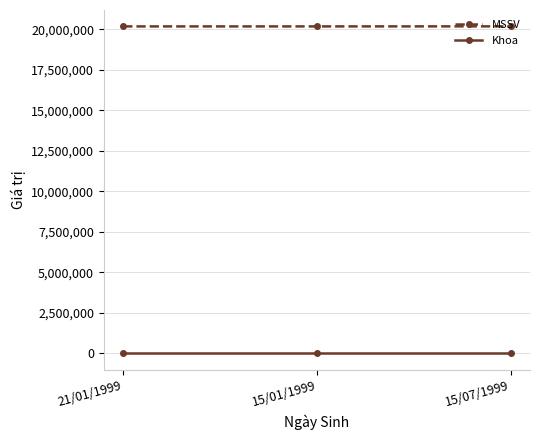

At how many categories does at least one series exceed 7001484?

3